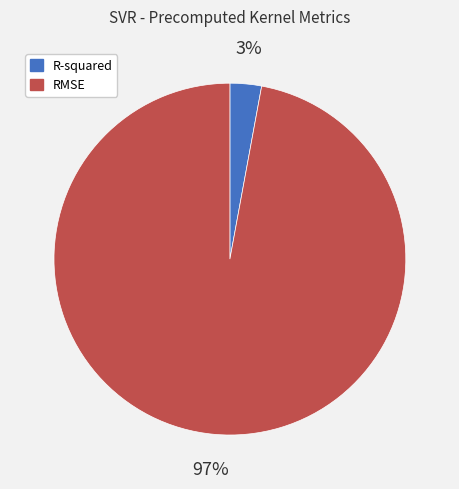

Between RMSE and R-squared, which is larger?

RMSE